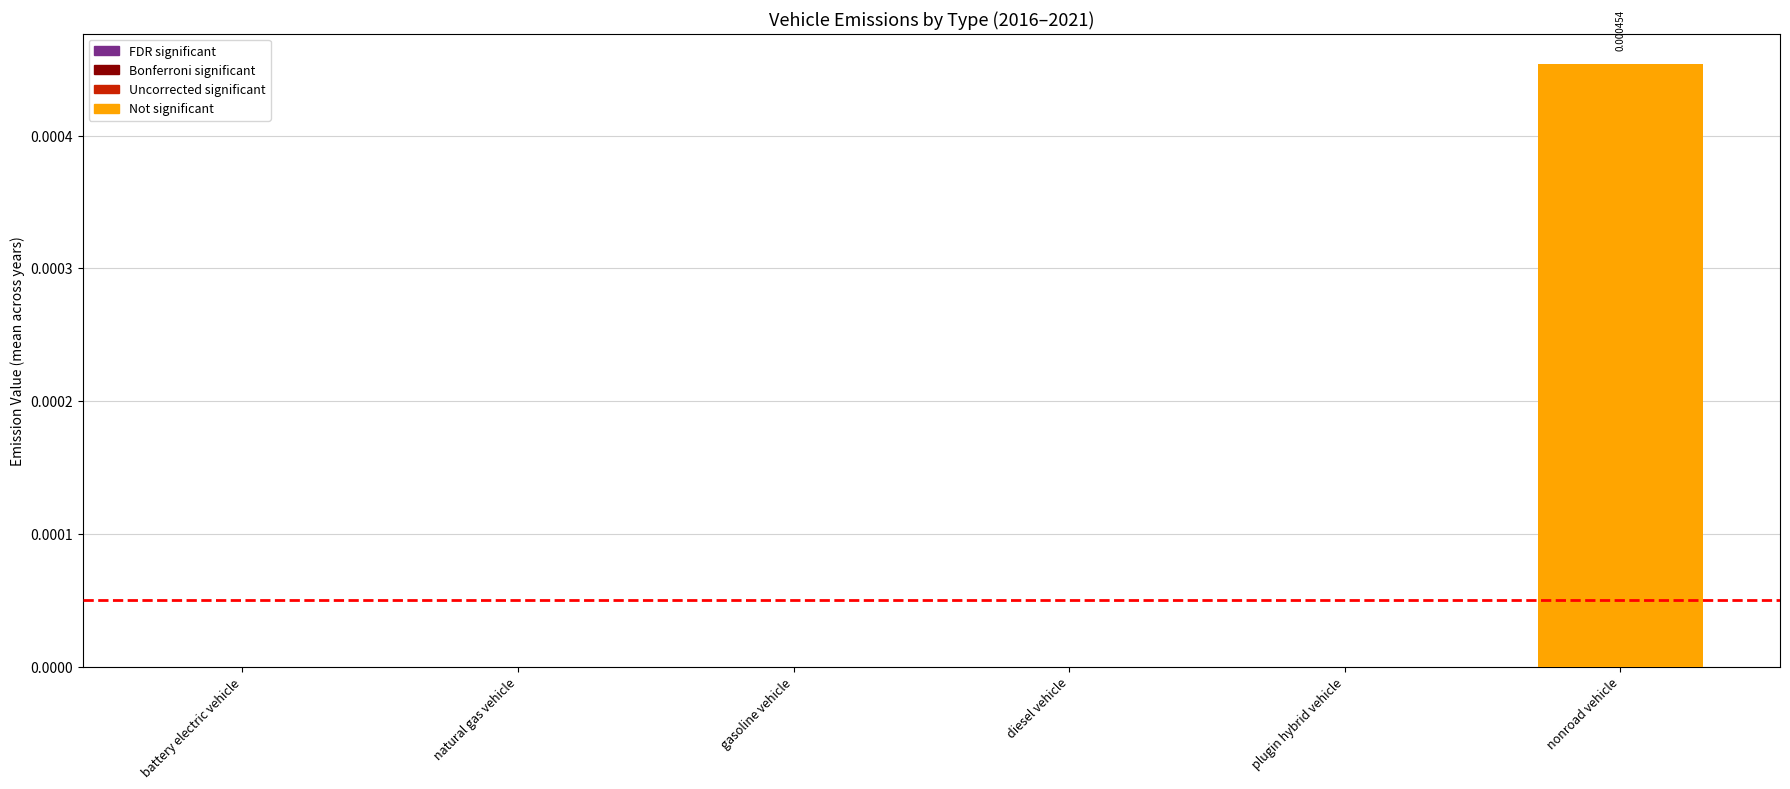

Between nonroad vehicle and battery electric vehicle, which is larger?

nonroad vehicle